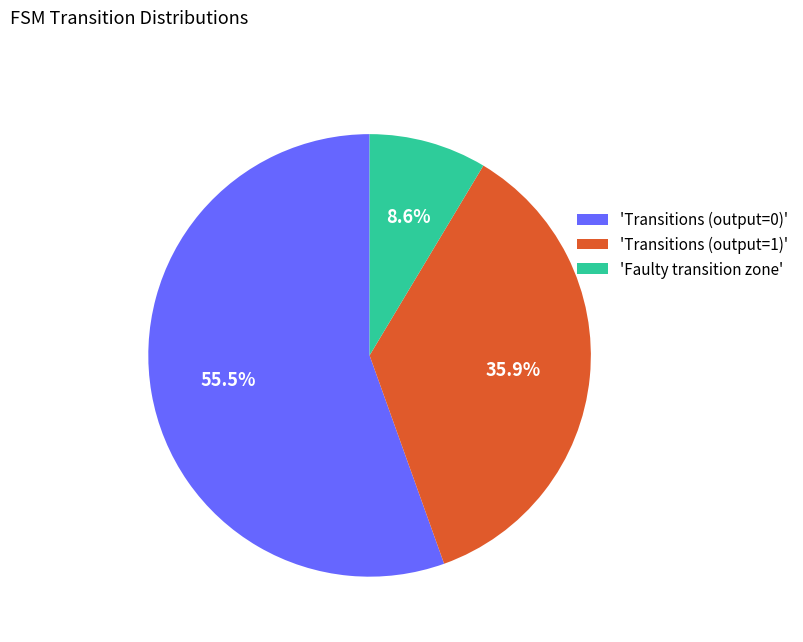

Approximately how many times larger is the value at 'Transitions (output=0)' compared to 'Faulty transition zone'?

6.5